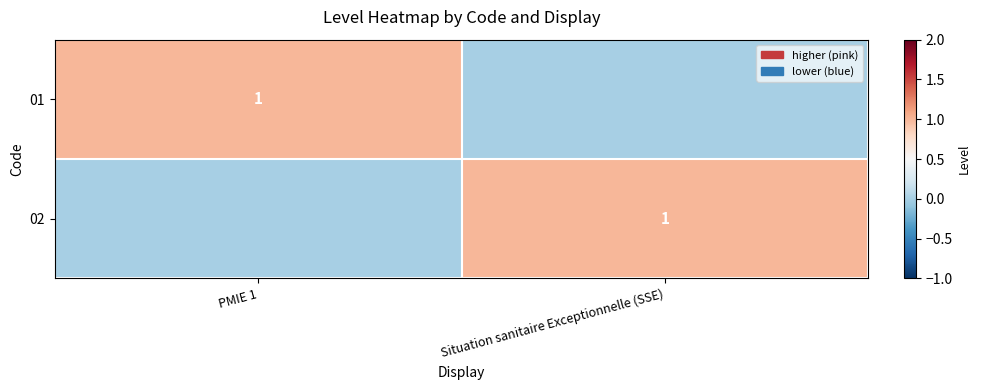

Between Situation sanitaire Exceptionnelle (SSE) and PMIE 1, which is larger?

PMIE 1